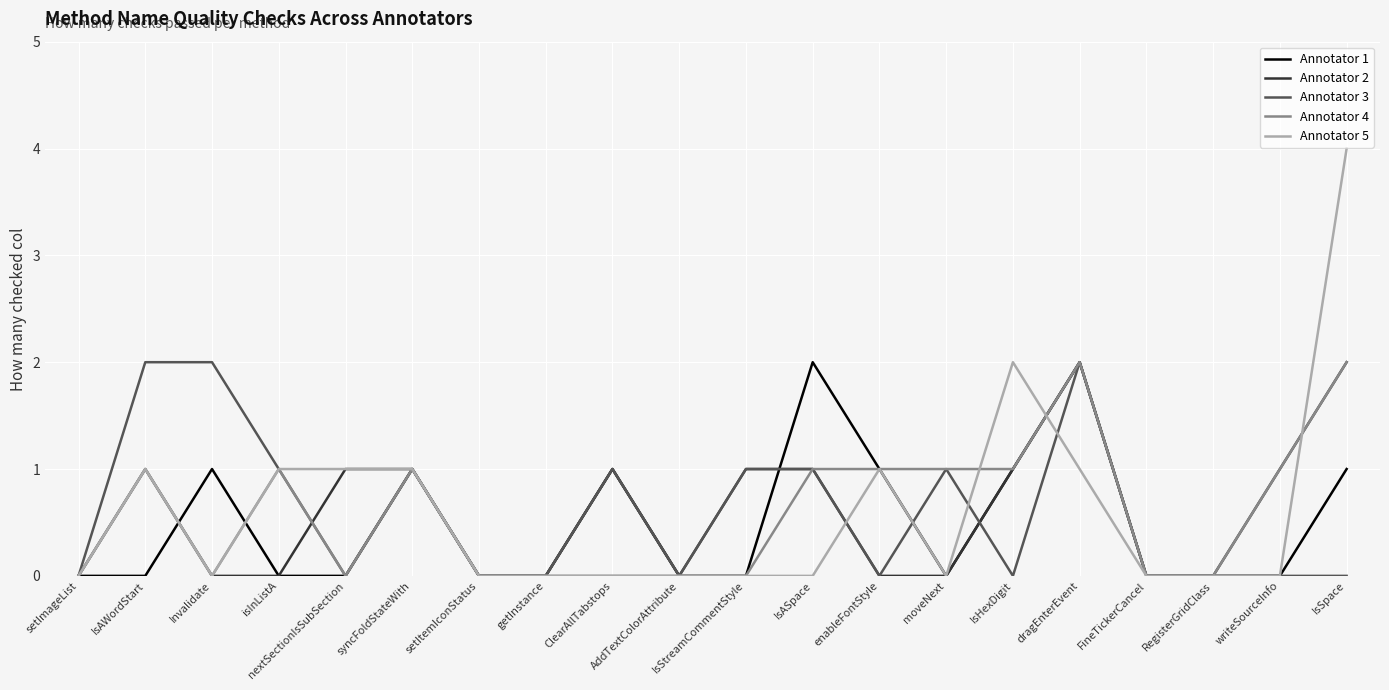

True or false: Annotator 3 has more than 2 interior local peaks.

True